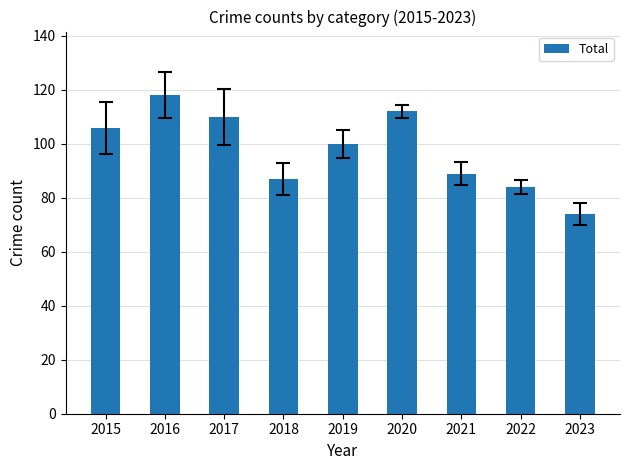

Approximately how many times larger is the value at 2020 compared to 2018?

1.3